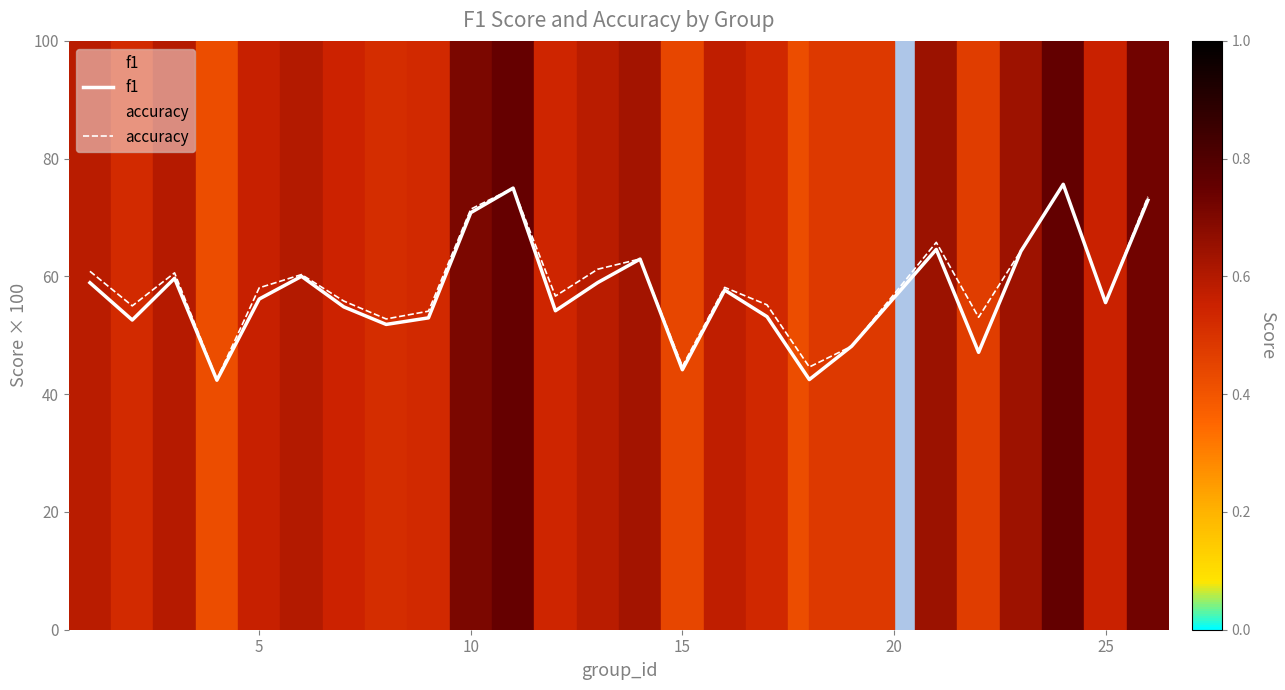

How many values in the f1 series exceed 56?

13